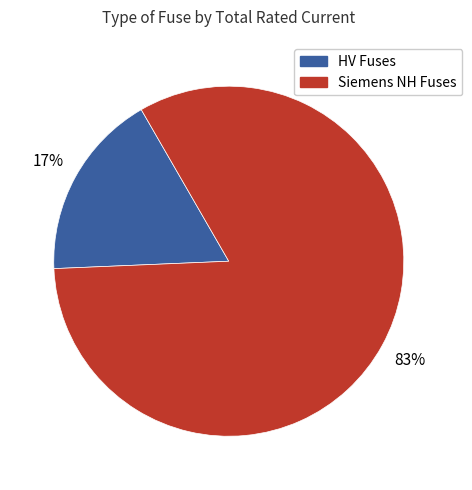

Count the number of slices in the pie.

2